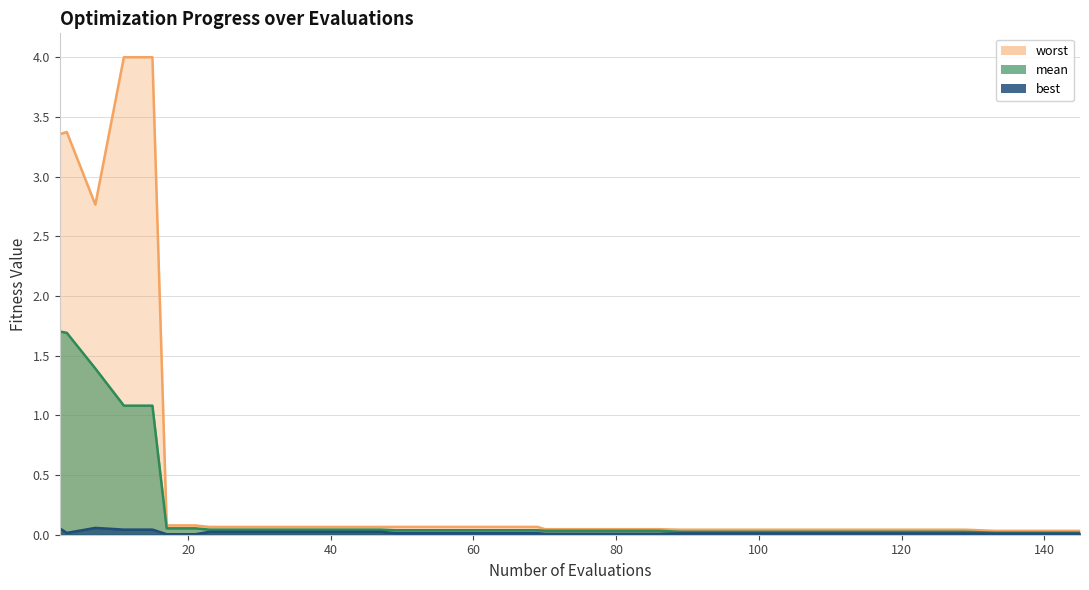

True or false: mean and best intersect in this chart.

False